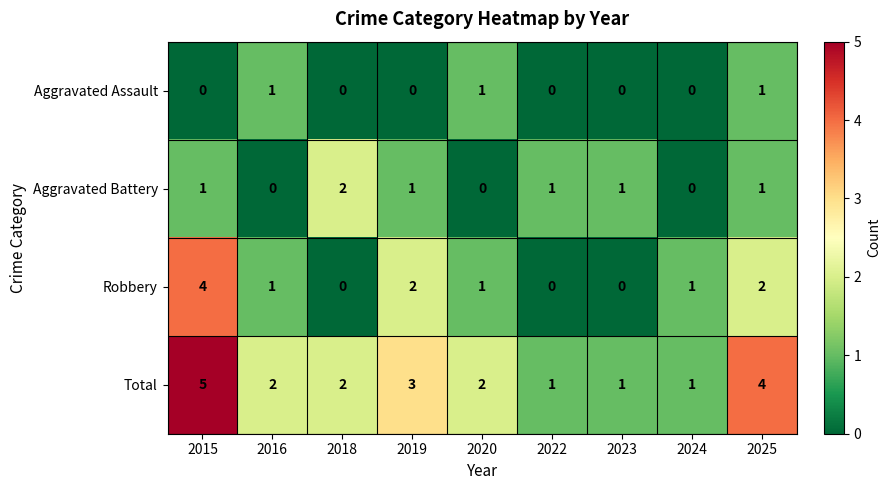

What is the spread (max minus min) of values at 2019?

3